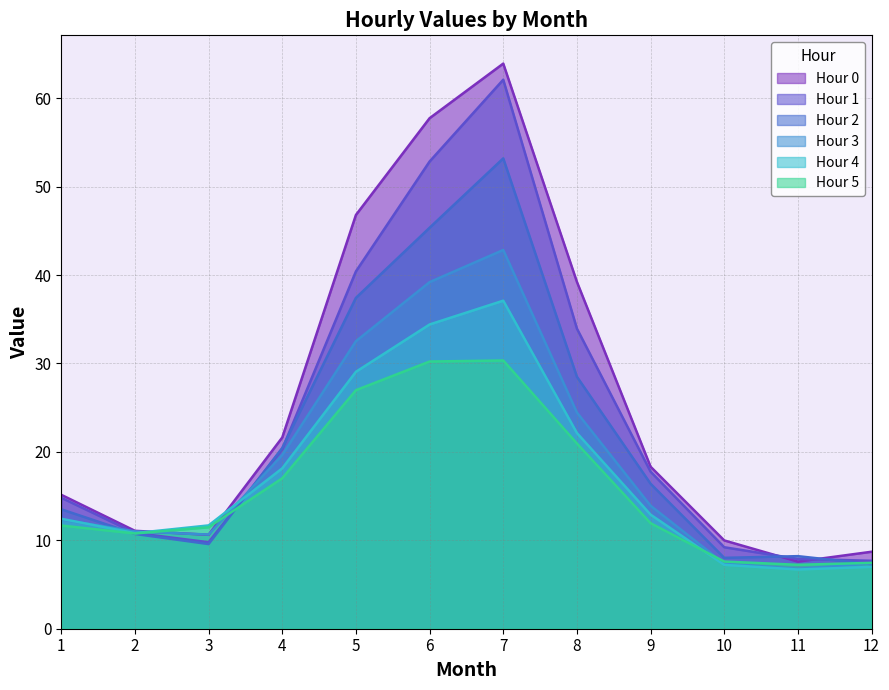

What are all the series names shown in the legend?

Hour 0, Hour 1, Hour 2, Hour 3, Hour 4, Hour 5